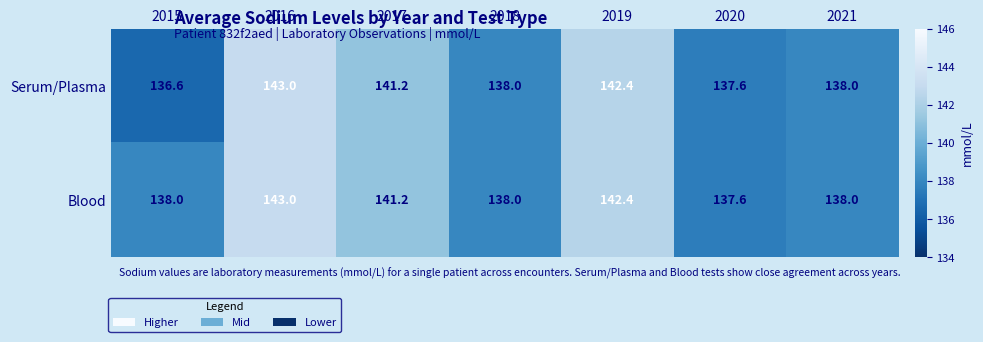

List the series in order of their overall mean, lowest first.

Serum/Plasma, Blood